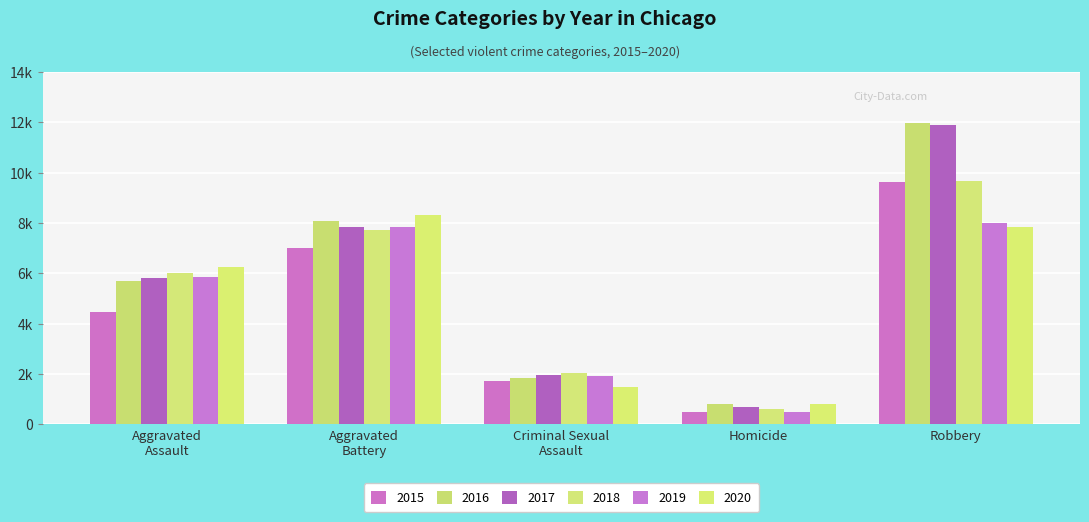

True or false: 2015 has a value of 961 at Aggravated
Assault.

False